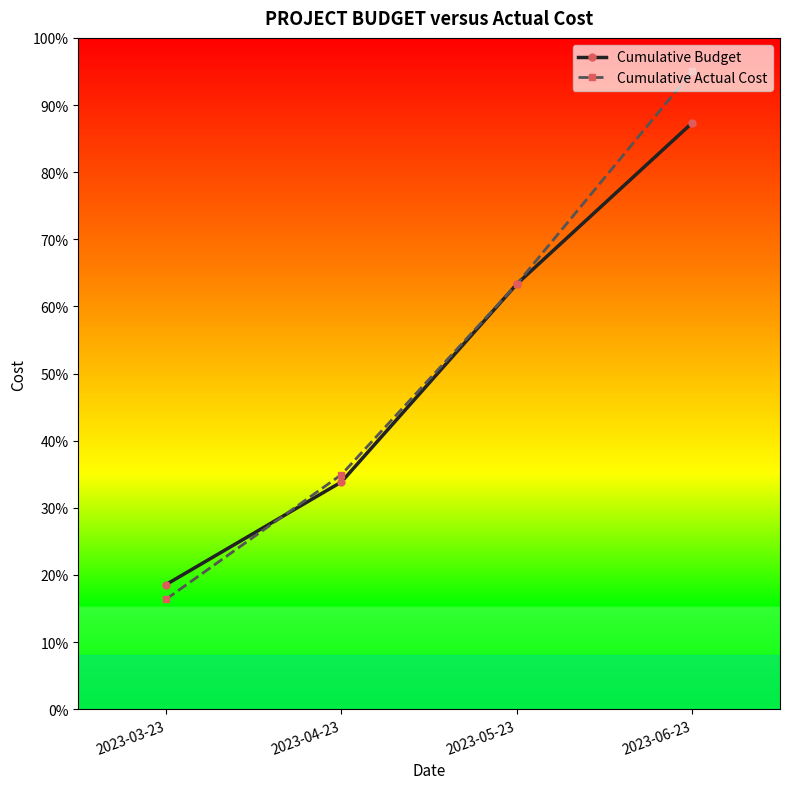

How many values in the Cumulative Budget series are below 63?

2